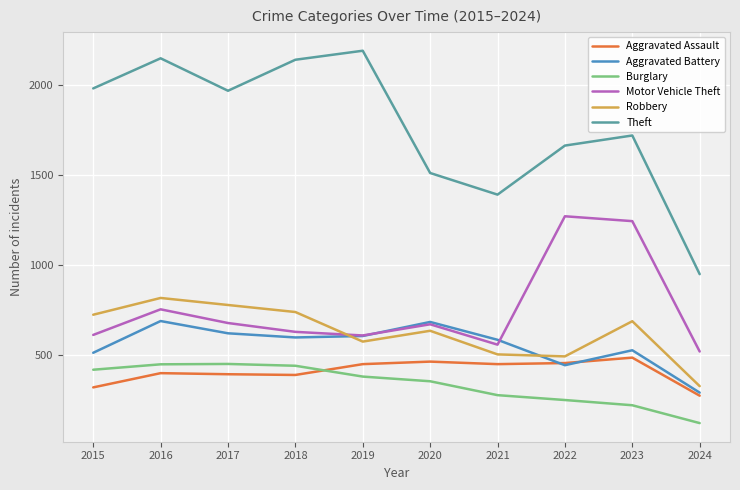

What is the average value of the Aggravated Assault series?

411